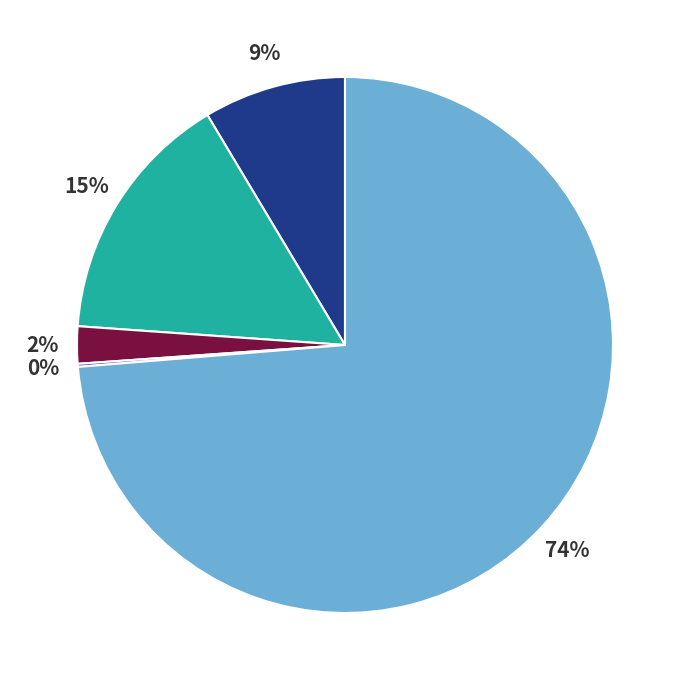

To the nearest percent, what is the average slice percentage?

20%